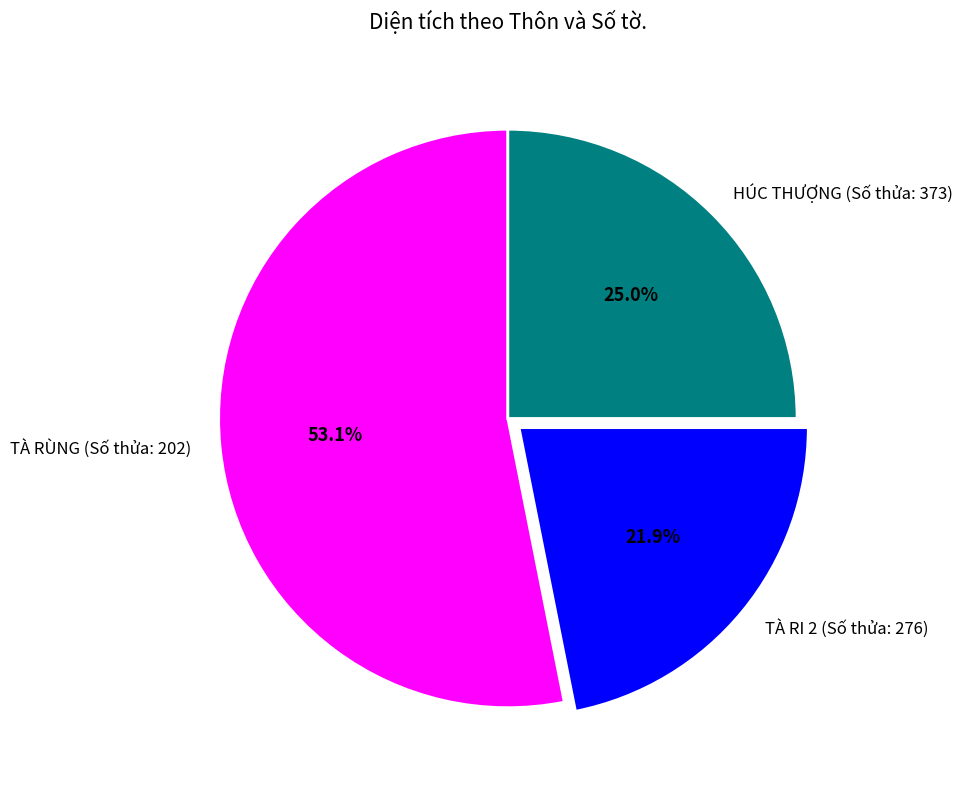

Is it true that TÀ RI 2 (Số thửa: 276) is 22% of the pie?

True